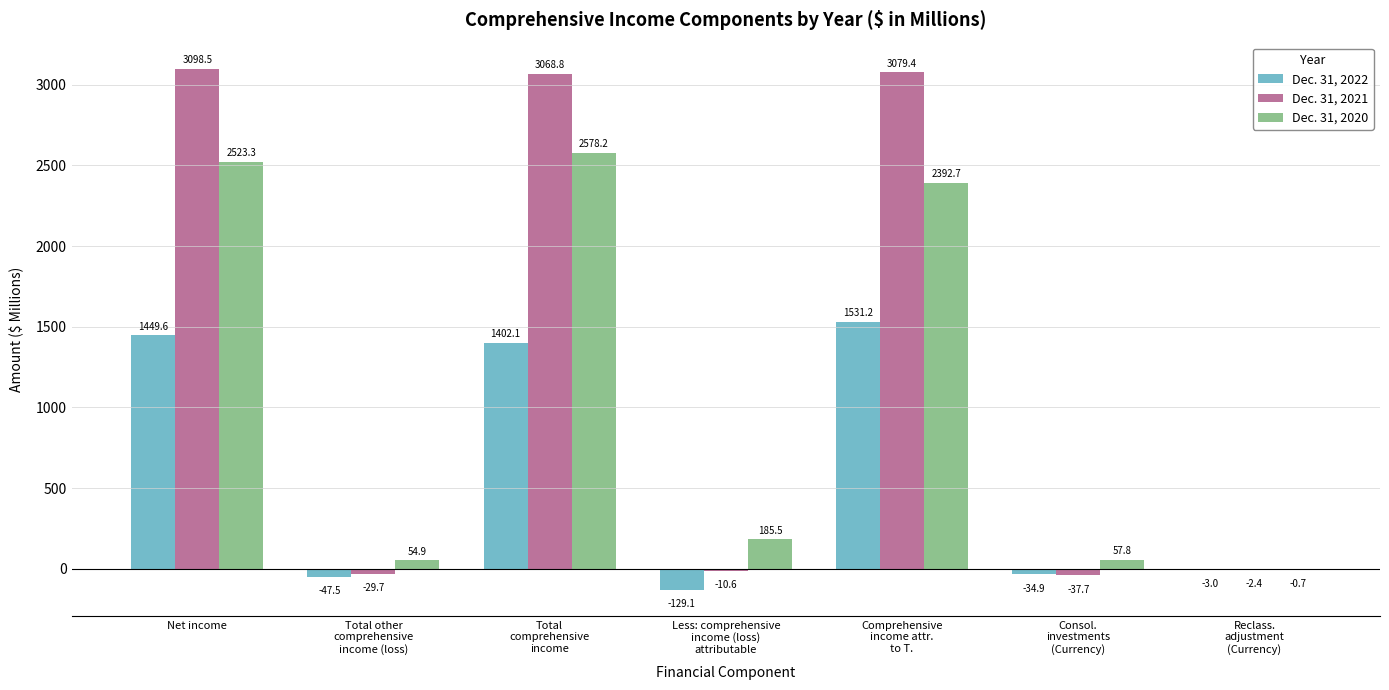

What is the sum of all Dec. 31, 2020 values?

7791.7